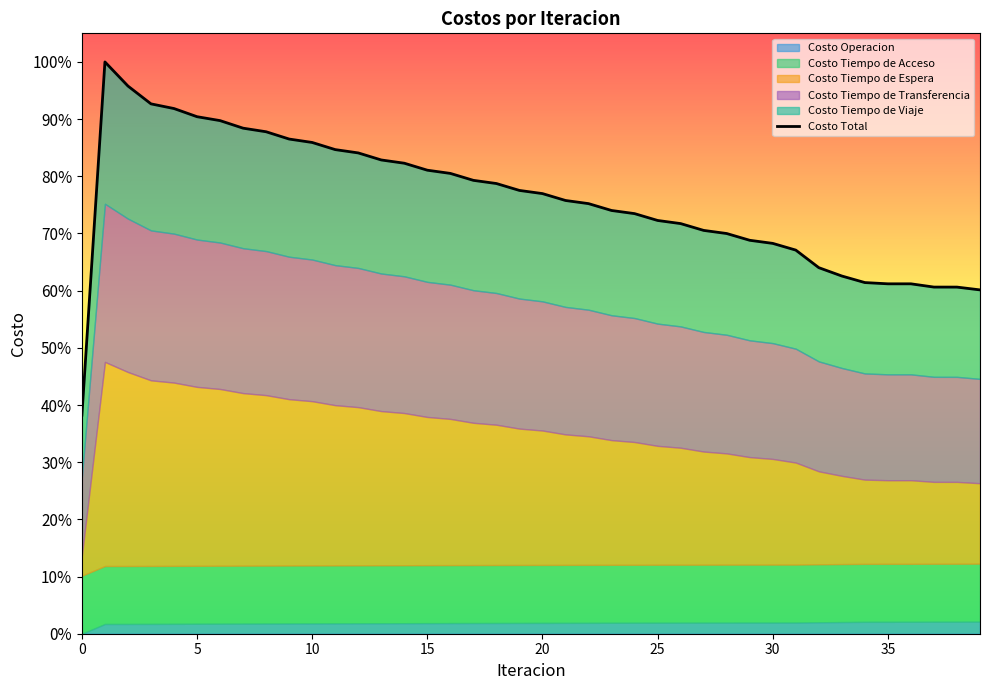

What is the sum of all values?

30.3